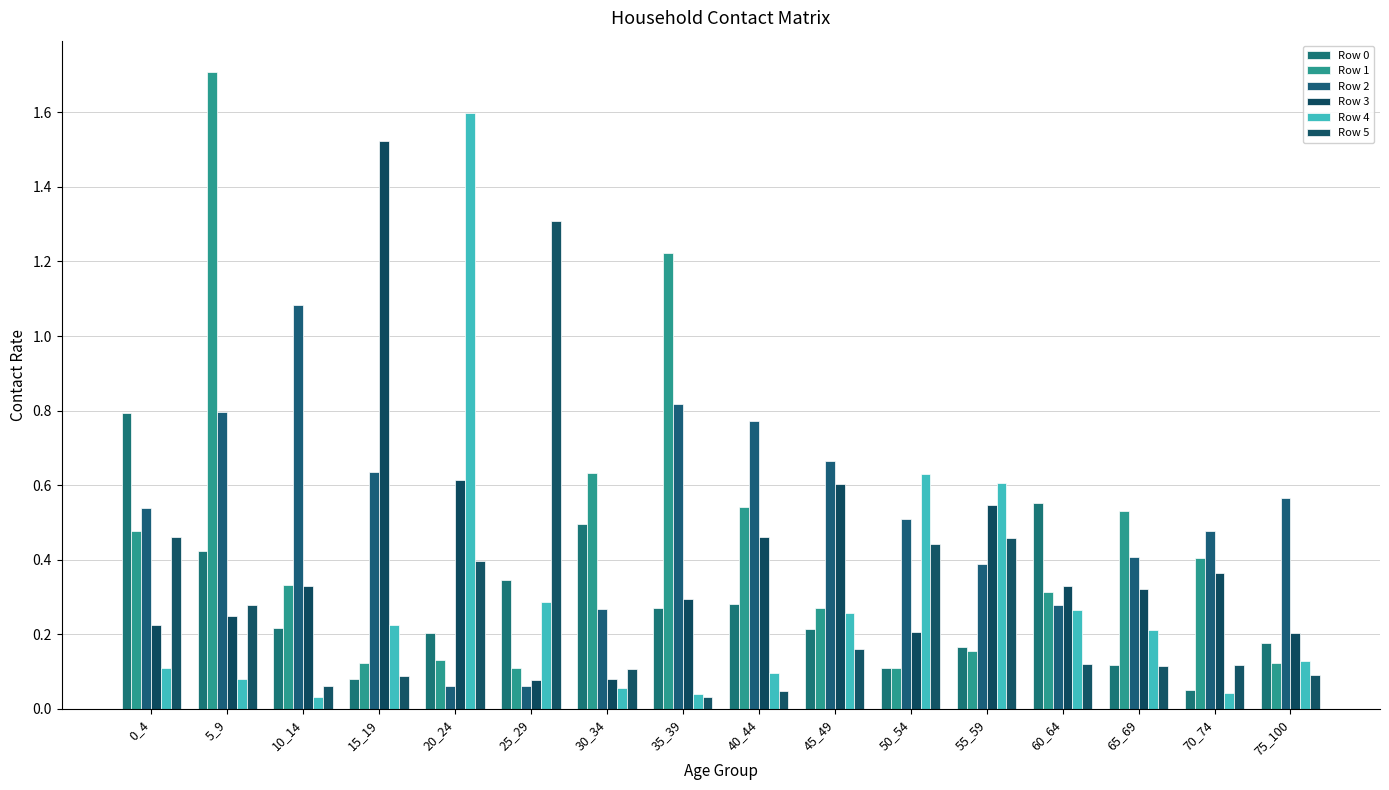

How many bars are there in total?

96